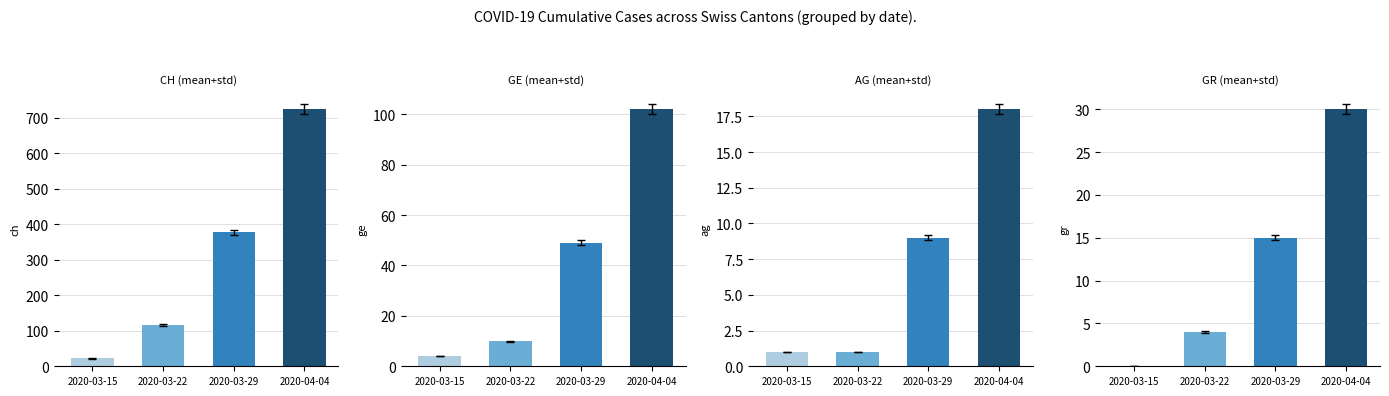

At which label is GR closest to 15?

2020-03-29